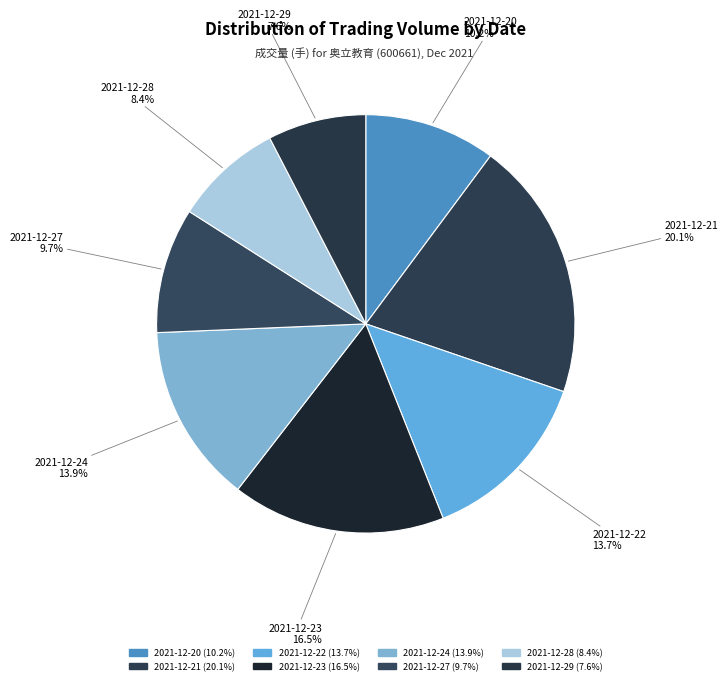

How many slices are in this pie chart?

8